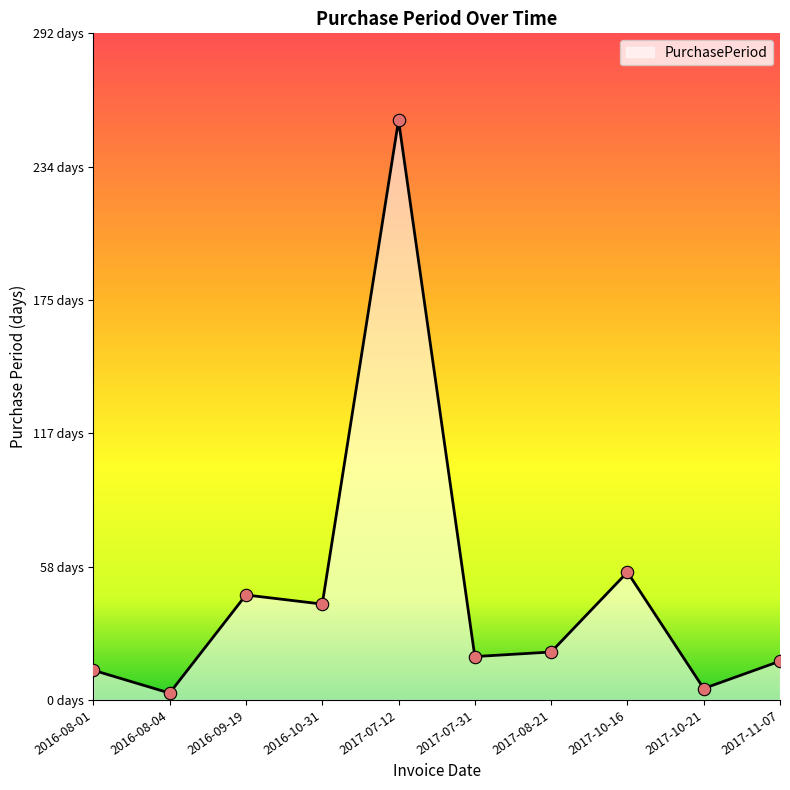

Is this an area chart (filled region under the line)?

Yes